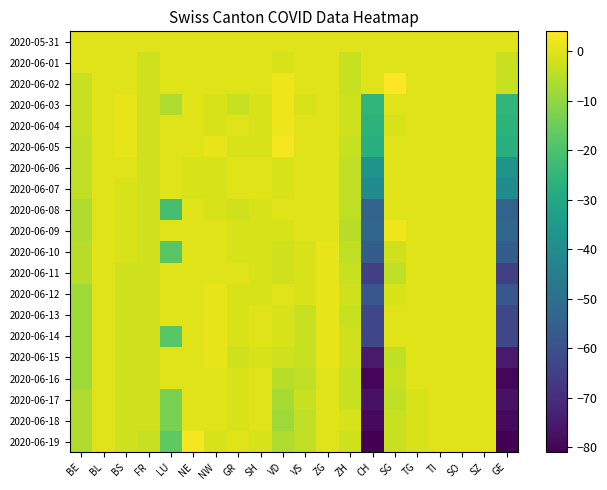

Reading right to left, list all the values displayed in this chart.

2020-05-31: GE=0	SZ=0	SO=0	TI=0	TG=0	SG=0	CH=0	ZH=0	ZG=0	VS=0	VD=0	SH=0	GR=0	NW=0	NE=0	LU=0	FR=0	BS=0	BL=0	BE=0
2020-06-01: GE=-3	SZ=0	SO=0	TI=0	TG=0	SG=0	CH=0	ZH=-3	ZG=0	VS=0	VD=-1	SH=0	GR=0	NW=0	NE=0	LU=0	FR=-2	BS=0	BL=0	BE=0
2020-06-02: GE=-3	SZ=0	SO=0	TI=0	TG=0	SG=4	CH=0	ZH=-3	ZG=0	VS=0	VD=2	SH=0	GR=0	NW=0	NE=0	LU=0	FR=-2	BS=0	BL=0	BE=-3
2020-06-03: GE=-25	SZ=0	SO=0	TI=0	TG=0	SG=0	CH=-25	ZH=-2	ZG=0	VS=-1	VD=2	SH=-1	GR=-3	NW=-1	NE=0	LU=-6	FR=-2	BS=1	BL=0	BE=-3
2020-06-04: GE=-26	SZ=0	SO=0	TI=0	TG=0	SG=-1	CH=-26	ZH=-2	ZG=0	VS=0	VD=2	SH=-1	GR=0	NW=-1	NE=0	LU=0	FR=-2	BS=1	BL=0	BE=-3
2020-06-05: GE=-27	SZ=0	SO=0	TI=0	TG=0	SG=0	CH=-27	ZH=-3	ZG=0	VS=0	VD=3	SH=-1	GR=-1	NW=1	NE=0	LU=0	FR=-2	BS=1	BL=0	BE=-4
2020-06-06: GE=-37	SZ=0	SO=0	TI=0	TG=0	SG=0	CH=-37	ZH=-4	ZG=0	VS=0	VD=-1	SH=0	GR=0	NW=-1	NE=-1	LU=0	FR=-2	BS=0	BL=0	BE=-4
2020-06-07: GE=-40	SZ=0	SO=0	TI=0	TG=0	SG=0	CH=-40	ZH=-4	ZG=0	VS=0	VD=-1	SH=0	GR=0	NW=-1	NE=-1	LU=0	FR=-2	BS=-1	BL=0	BE=-4
2020-06-08: GE=-54	SZ=0	SO=0	TI=0	TG=0	SG=0	CH=-54	ZH=-4	ZG=0	VS=0	VD=0	SH=-1	GR=-2	NW=-1	NE=0	LU=-21	FR=-2	BS=-1	BL=0	BE=-6
2020-06-09: GE=-53	SZ=0	SO=0	TI=0	TG=0	SG=2	CH=-53	ZH=-5	ZG=0	VS=0	VD=-1	SH=-1	GR=-1	NW=0	NE=0	LU=0	FR=-2	BS=-1	BL=0	BE=-6
2020-06-10: GE=-56	SZ=0	SO=0	TI=0	TG=0	SG=-2	CH=-56	ZH=-4	ZG=1	VS=-1	VD=-2	SH=-1	GR=-1	NW=0	NE=0	LU=-18	FR=-2	BS=-1	BL=0	BE=-5
2020-06-11: GE=-65	SZ=0	SO=0	TI=0	TG=0	SG=-4	CH=-65	ZH=-3	ZG=1	VS=-1	VD=-2	SH=-1	GR=0	NW=0	NE=0	LU=0	FR=-2	BS=-2	BL=0	BE=-5
2020-06-12: GE=-58	SZ=0	SO=0	TI=0	TG=0	SG=-1	CH=-58	ZH=-2	ZG=1	VS=-1	VD=0	SH=-1	GR=-1	NW=1	NE=0	LU=0	FR=-2	BS=-2	BL=0	BE=-8
2020-06-13: GE=-63	SZ=0	SO=0	TI=0	TG=0	SG=0	CH=-63	ZH=-3	ZG=1	VS=-3	VD=-1	SH=0	GR=-1	NW=1	NE=0	LU=0	FR=-2	BS=-2	BL=0	BE=-8
2020-06-14: GE=-63	SZ=0	SO=0	TI=0	TG=0	SG=0	CH=-63	ZH=-2	ZG=1	VS=-3	VD=-1	SH=0	GR=-1	NW=1	NE=0	LU=-18	FR=-2	BS=-2	BL=0	BE=-8
2020-06-15: GE=-75	SZ=0	SO=0	TI=0	TG=0	SG=-4	CH=-75	ZH=-2	ZG=1	VS=-3	VD=-2	SH=-1	GR=-2	NW=1	NE=0	LU=0	FR=-2	BS=-2	BL=0	BE=-8
2020-06-16: GE=-80	SZ=0	SO=0	TI=0	TG=0	SG=-3	CH=-80	ZH=-3	ZG=0	VS=-4	VD=-5	SH=0	GR=-1	NW=0	NE=0	LU=0	FR=-2	BS=-2	BL=0	BE=-8
2020-06-17: GE=-77	SZ=0	SO=0	TI=0	TG=-1	SG=-4	CH=-77	ZH=-3	ZG=0	VS=-3	VD=-7	SH=0	GR=-1	NW=0	NE=0	LU=-13	FR=-2	BS=-2	BL=0	BE=-6
2020-06-18: GE=-79	SZ=0	SO=0	TI=0	TG=-1	SG=-3	CH=-79	ZH=-1	ZG=0	VS=-4	VD=-8	SH=0	GR=-1	NW=0	NE=0	LU=-13	FR=-2	BS=-2	BL=0	BE=-6
2020-06-19: GE=-81	SZ=0	SO=0	TI=0	TG=-1	SG=-3	CH=-81	ZH=-2	ZG=0	VS=-4	VD=-6	SH=-1	GR=0	NW=-1	NE=3	LU=-17	FR=-3	BS=-2	BL=0	BE=-6